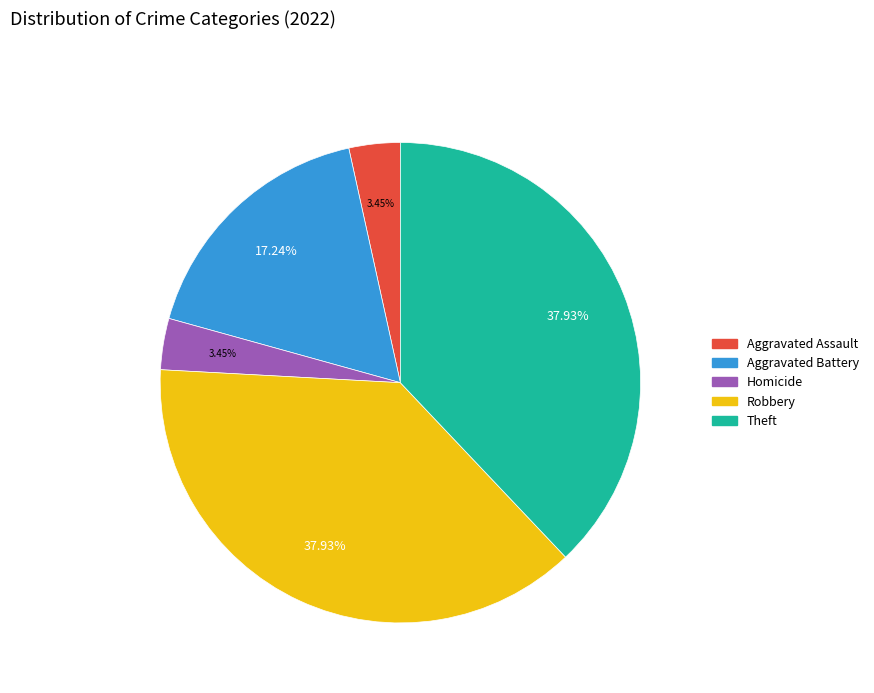

Does any single category account for the majority?

No